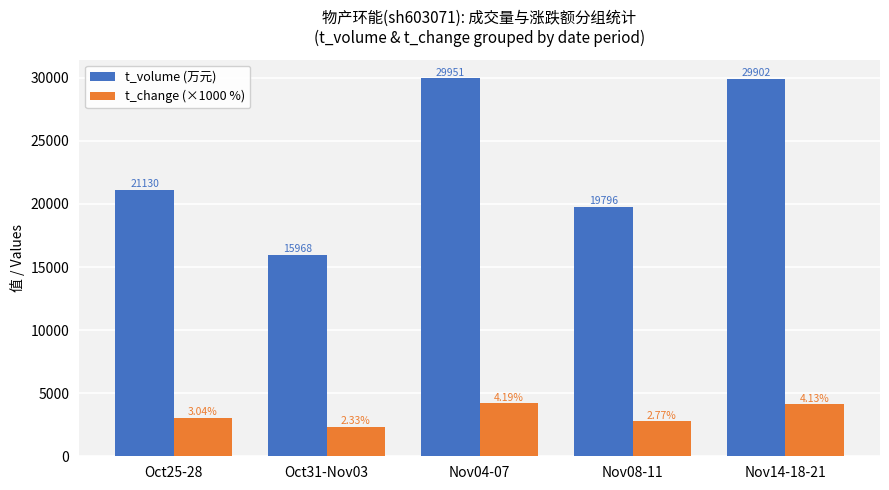

What is the smallest value displayed?

2330